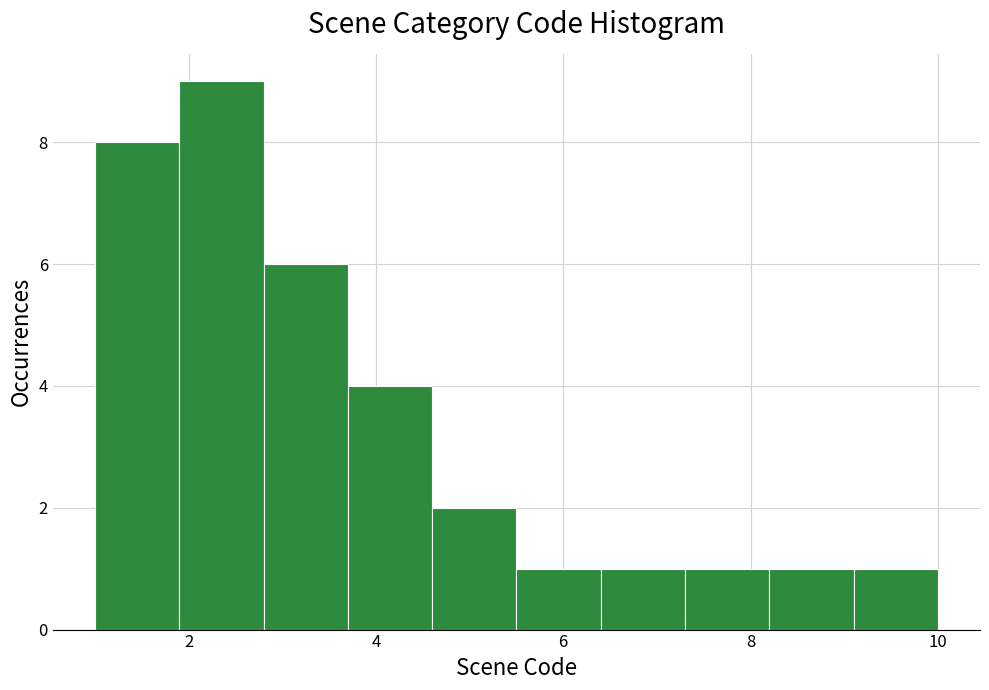

What is the height of the bar covering 4.6 to 5.5 on the x-axis? Neither the bar edges nor the heights are printed on the chart, so give them approximately, as read against the axes.

2